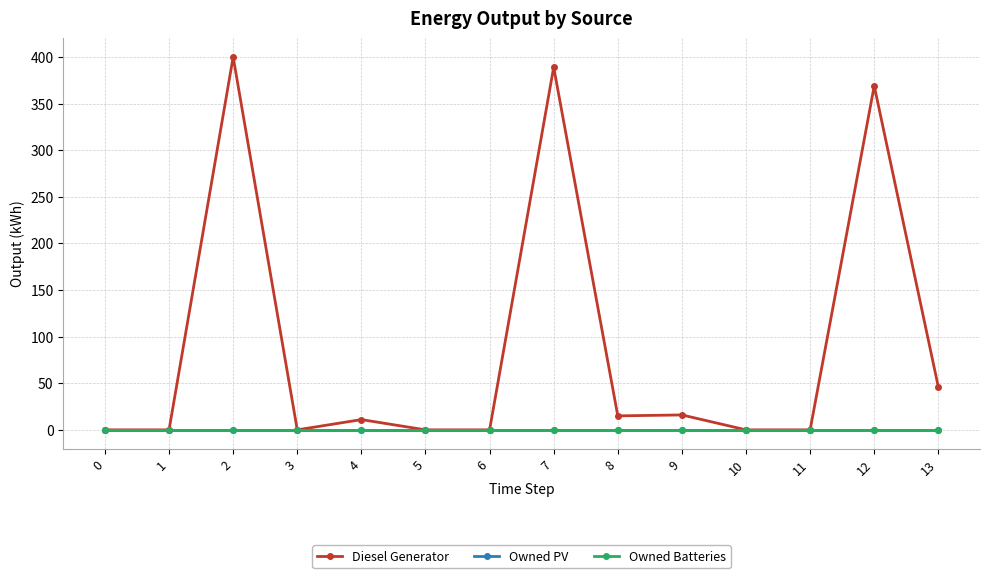

Does the chart have visible grid lines?

Yes